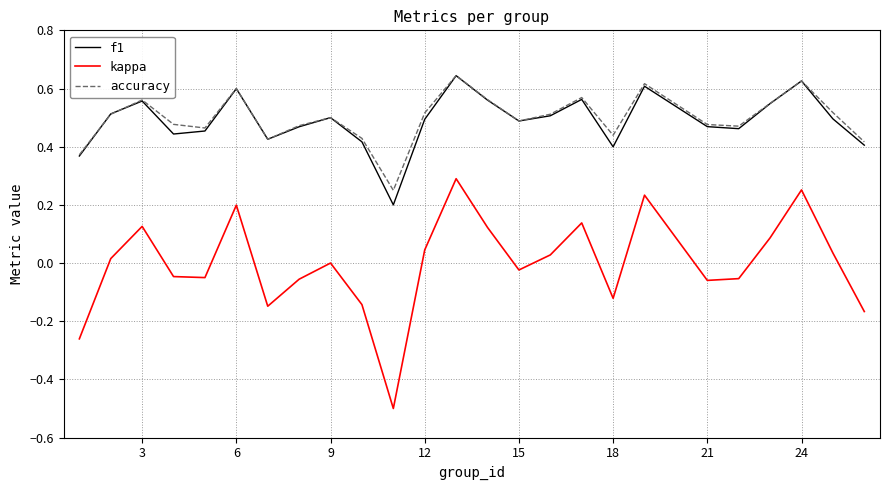

Which series has the widest spread of values?

kappa